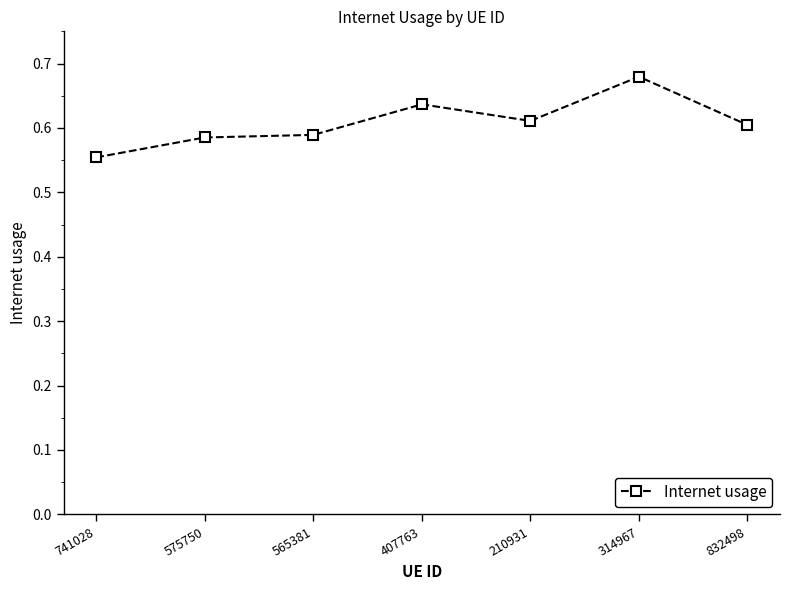

At which label is the value closest to 0?

741028